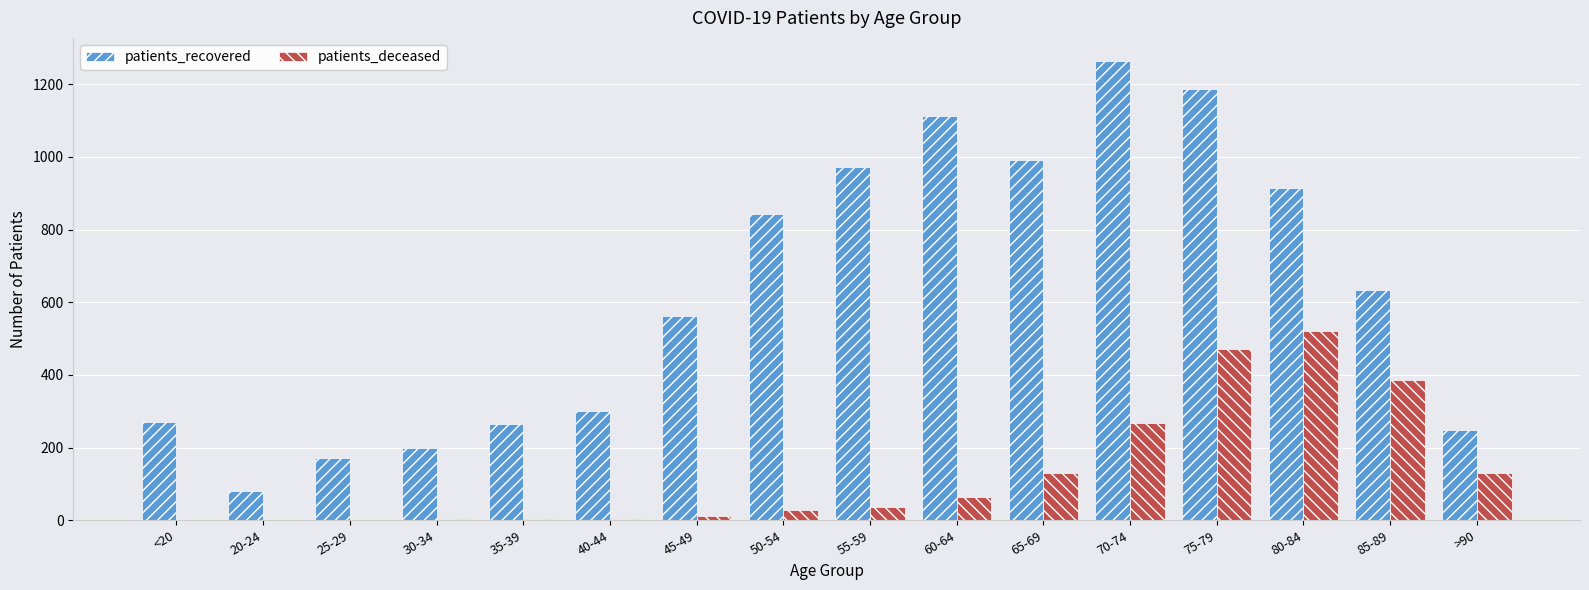

At which category is the sum across all series the highest?

75-79